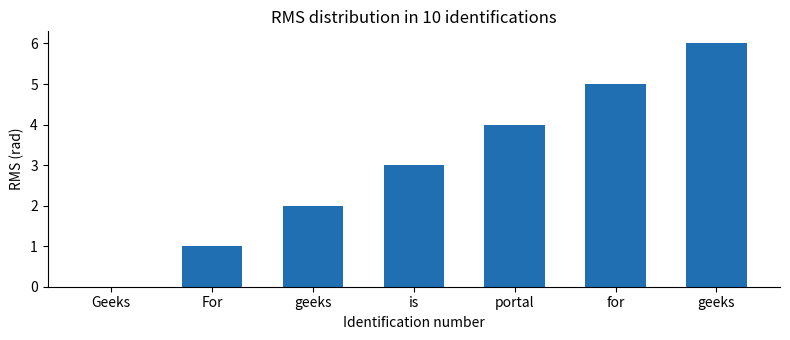

Between geeks and geeks, which is larger?

geeks